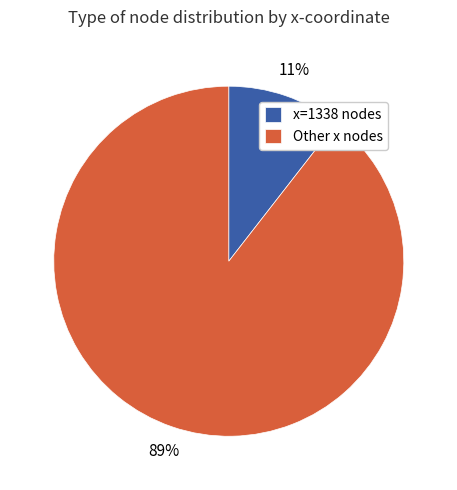

What is the largest slice in the pie chart?

Other x nodes